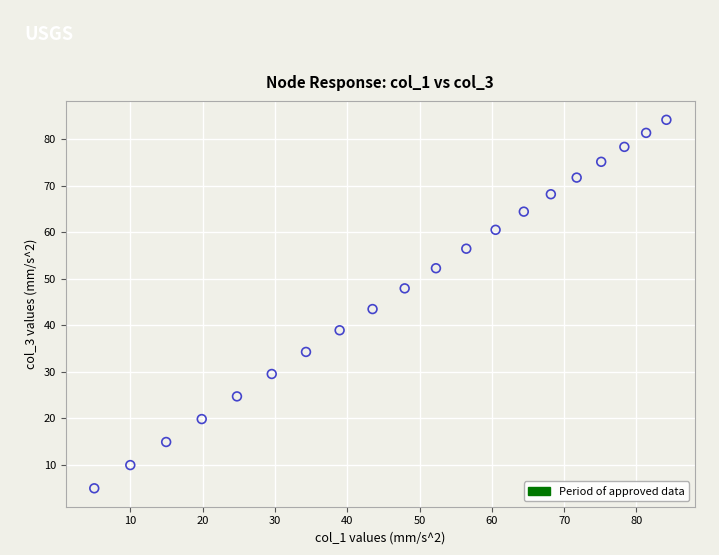

What is the range of X values (max minus min)?

79.1